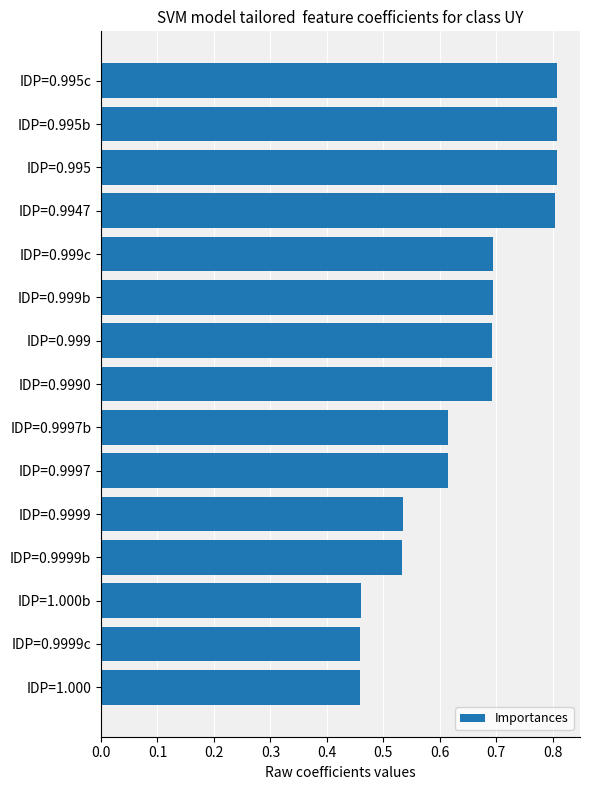

What is the change in value from IDP=0.9947 to IDP=1.000b?

-0.3